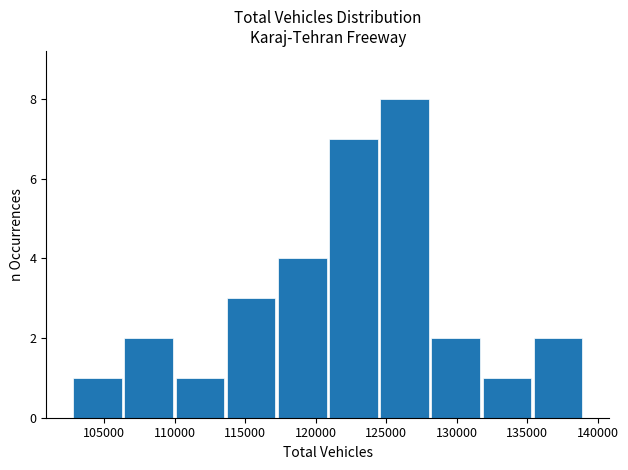

Reading left to right, list every bar in this chart as the range it spans on the x-axis followed by its height. Neither the bar edges nor the heights are printed on the chart, so give them approximately, as read against the axes.

102500 to 106500: 1
106500 to 110000: 2
110000 to 113500: 1
113500 to 117000: 3
117000 to 121000: 4
121000 to 124500: 7
124500 to 128000: 8
128000 to 132000: 2
132000 to 135500: 1
135500 to 139000: 2